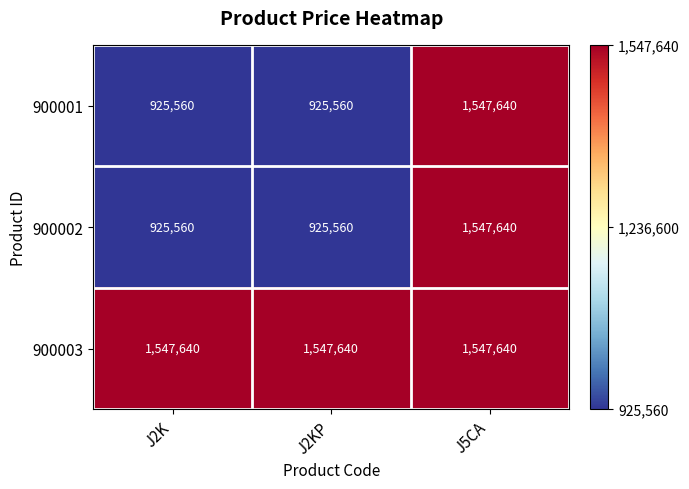

What is the spread (max minus min) of values at J2K?

622080